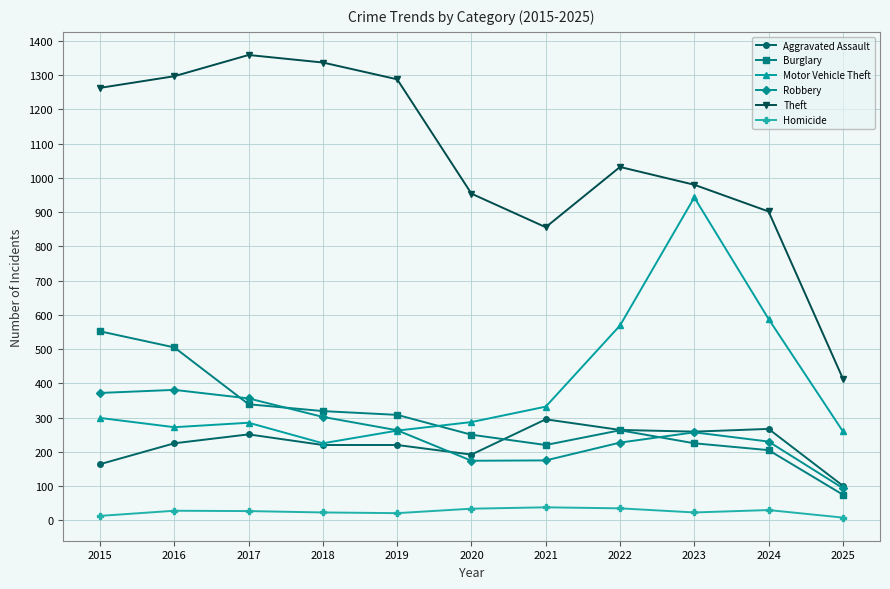

What is the maximum value shown in the chart?

1359